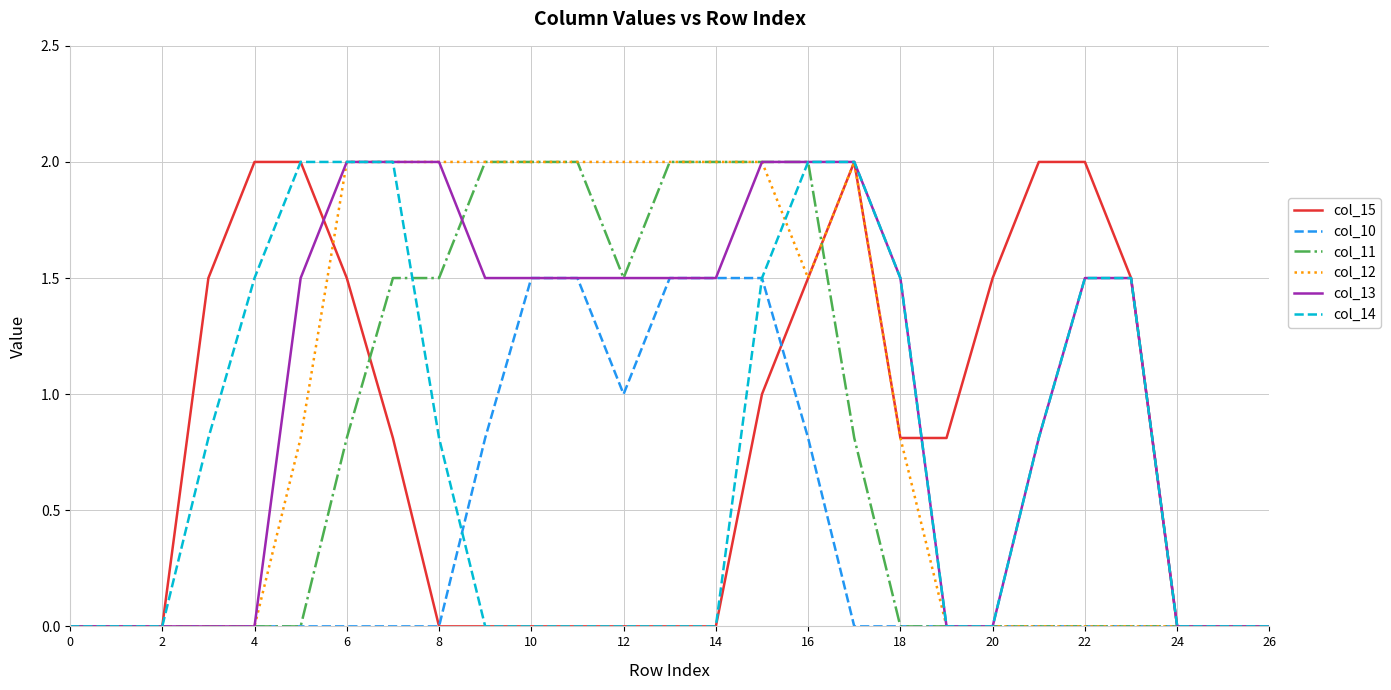

What is the maximum value for col_14?

2.0